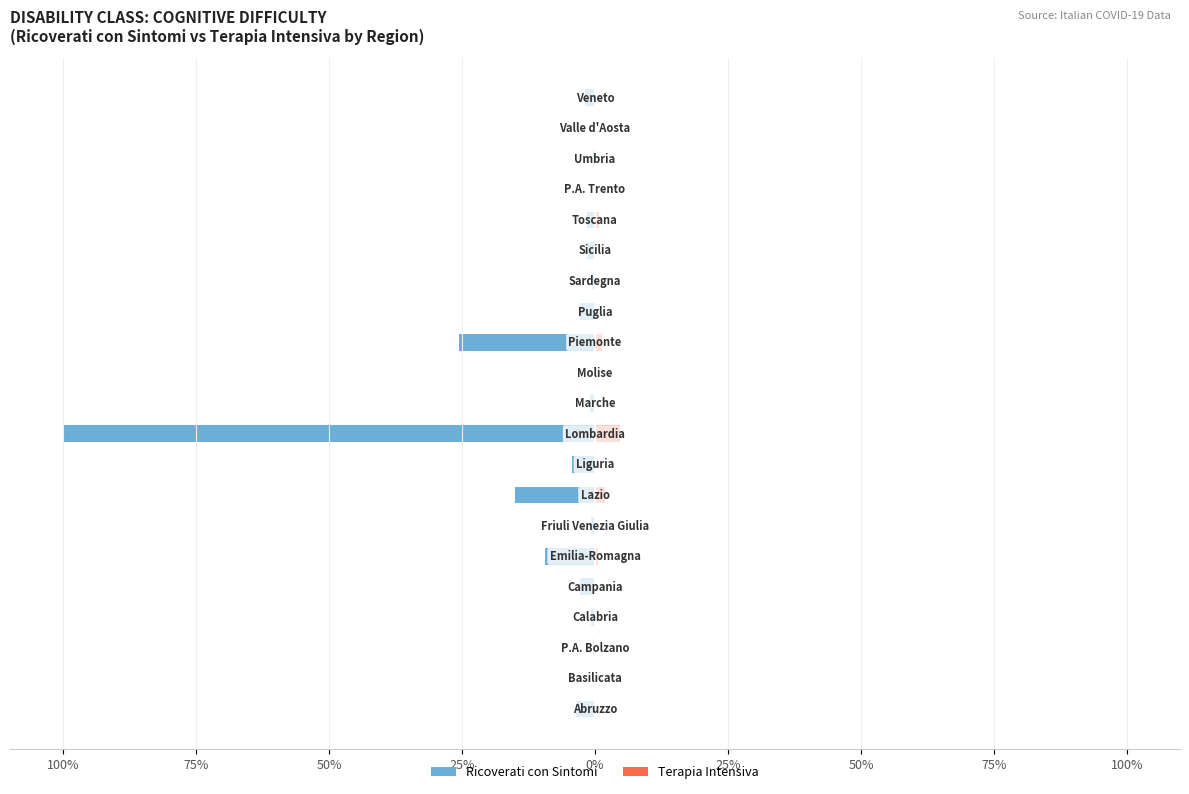

What are all the series names shown in the legend?

ricoverati_con_sintomi, terapia_intensiva